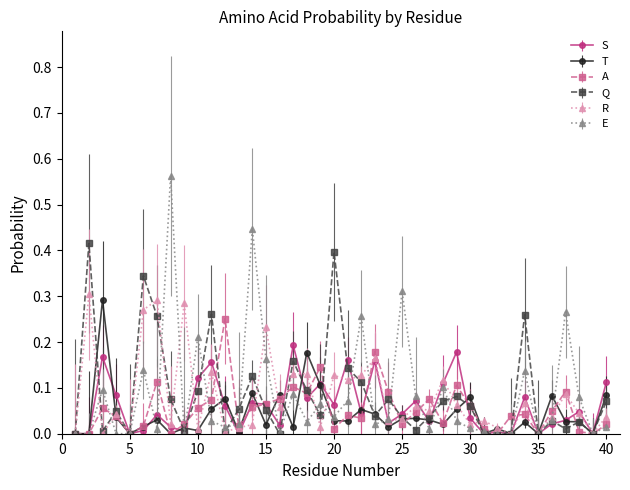

Which series has the widest spread of values?

E